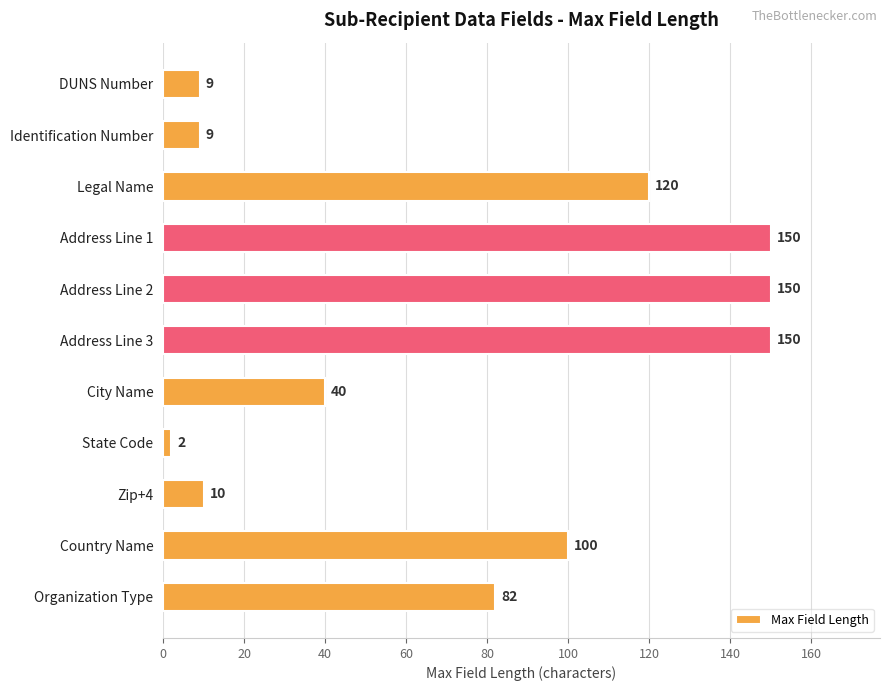

How many categories are shown in the chart?

11